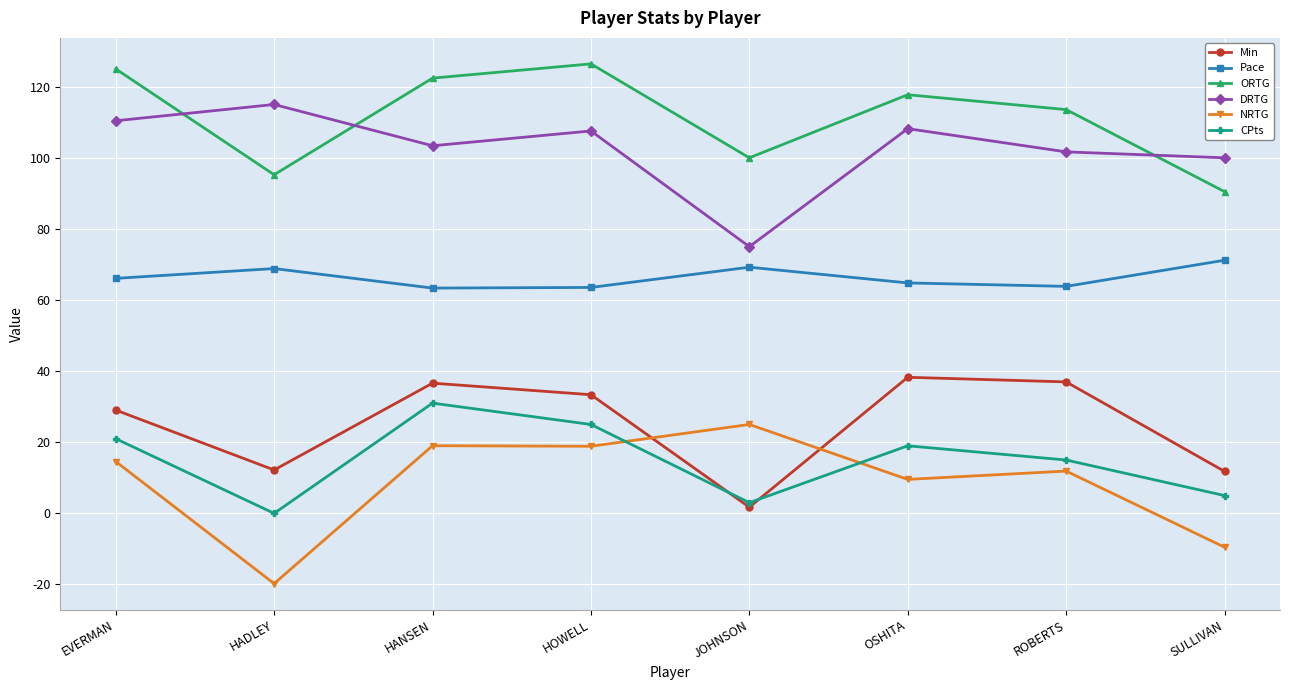

Is the value of ORTG at HANSEN greater than the value of Min at SULLIVAN?

Yes